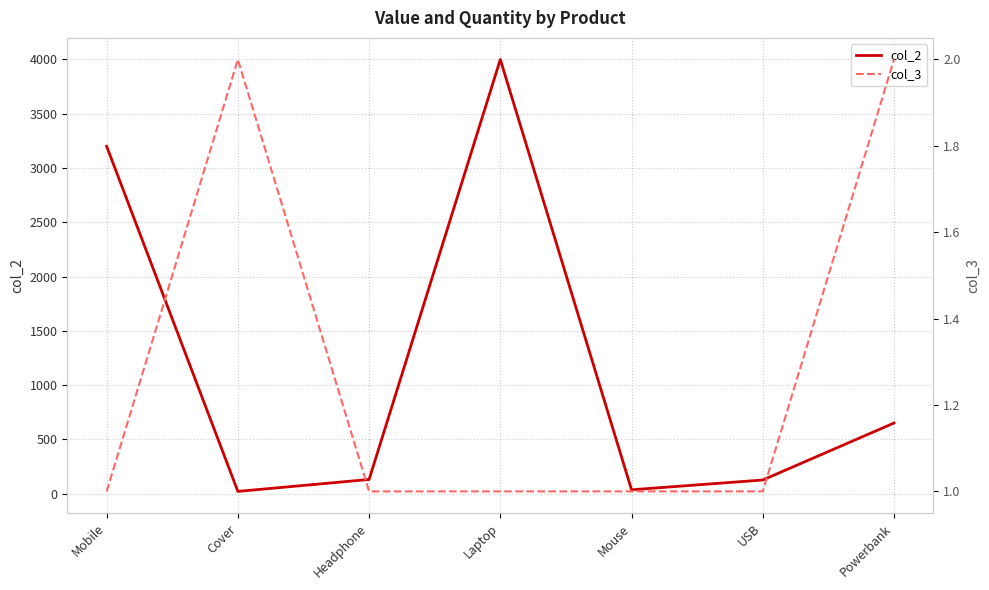

Reading left to right, what are all the values shown in this chart?

col_2: 3200	20	130	4000	35	125	650
col_3: 1	2	1	1	1	1	2